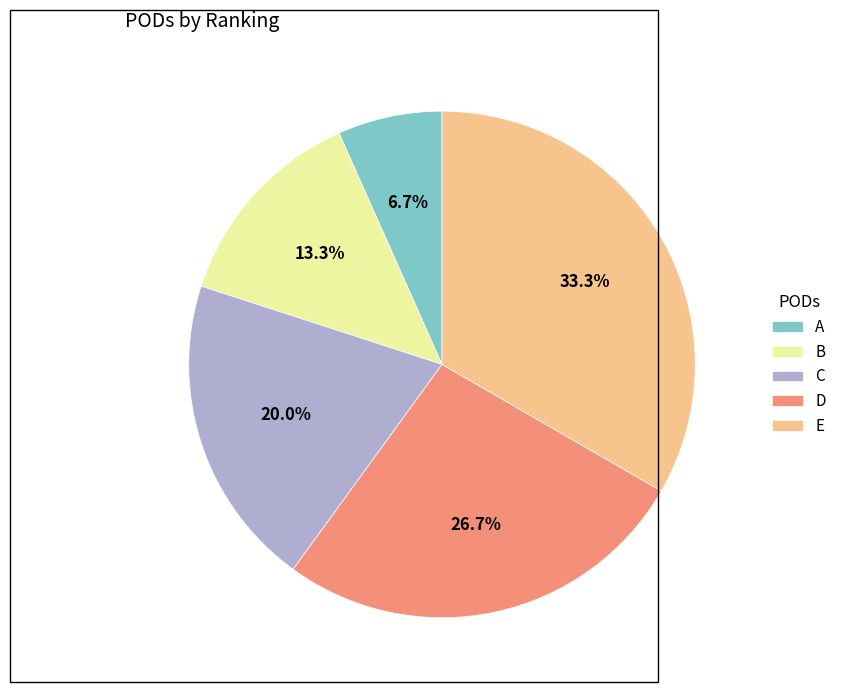

To the nearest percent, what percentage of the pie is E?

33%